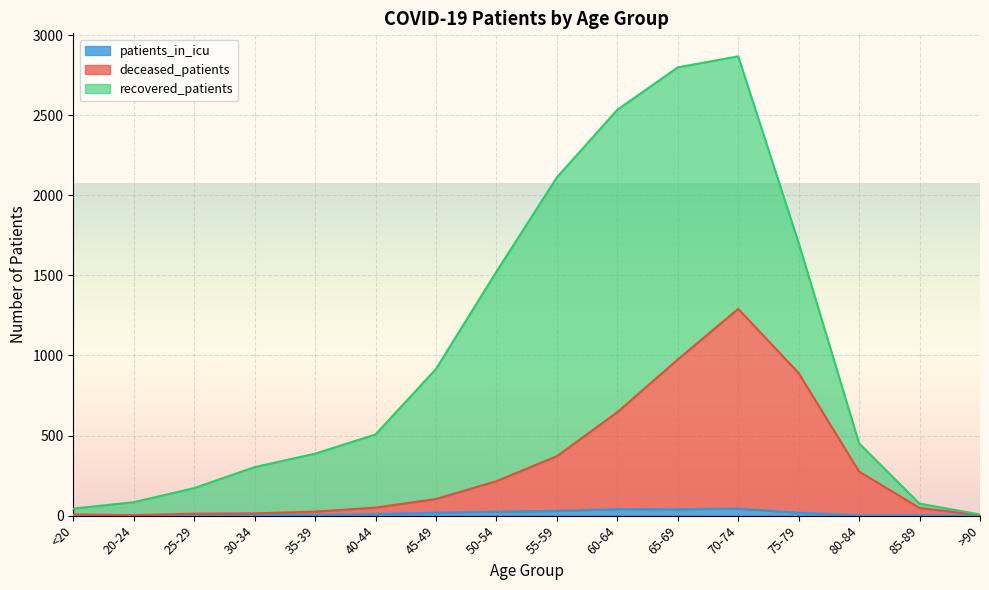

What is the sum of all deceased_patients values?

4929